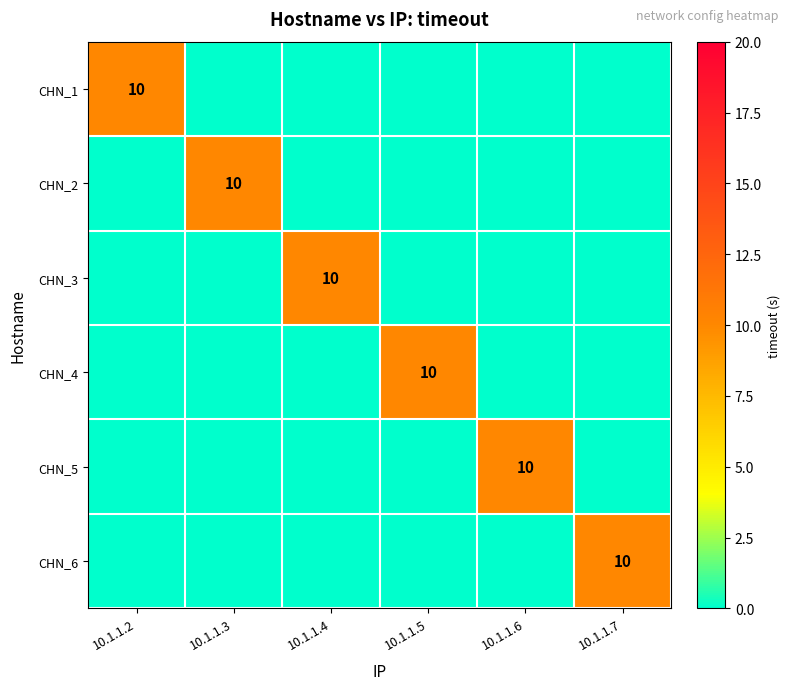

At which category is the sum across all series the highest?

10.1.1.2